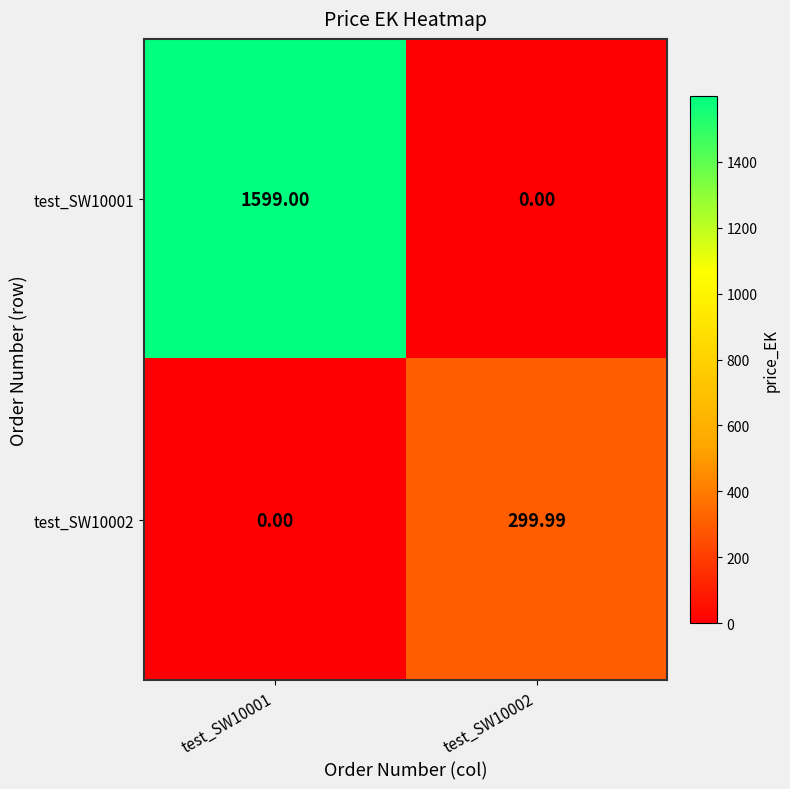

Reading left to right, extract all data points from this chart.

test_SW10001: test_SW10001=1599.0	test_SW10002=0.0
test_SW10002: test_SW10001=0.0	test_SW10002=300.0